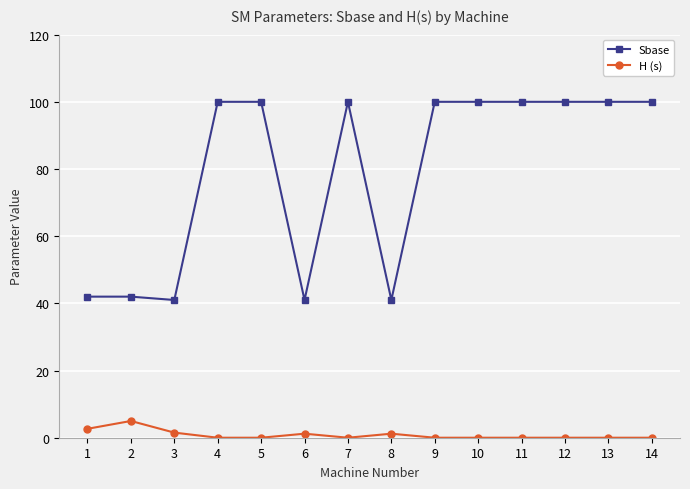

Which series has the widest spread of values?

Sbase